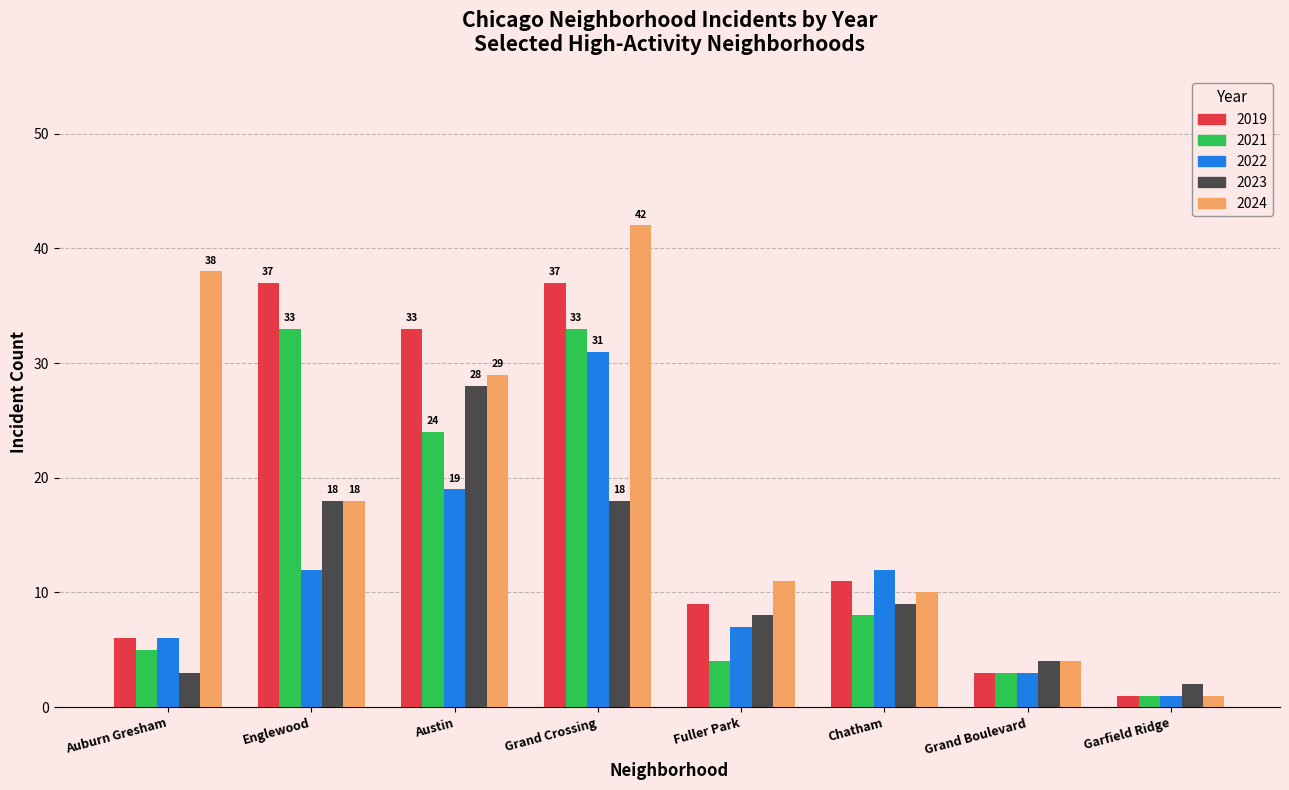

What is the smallest value displayed?

1